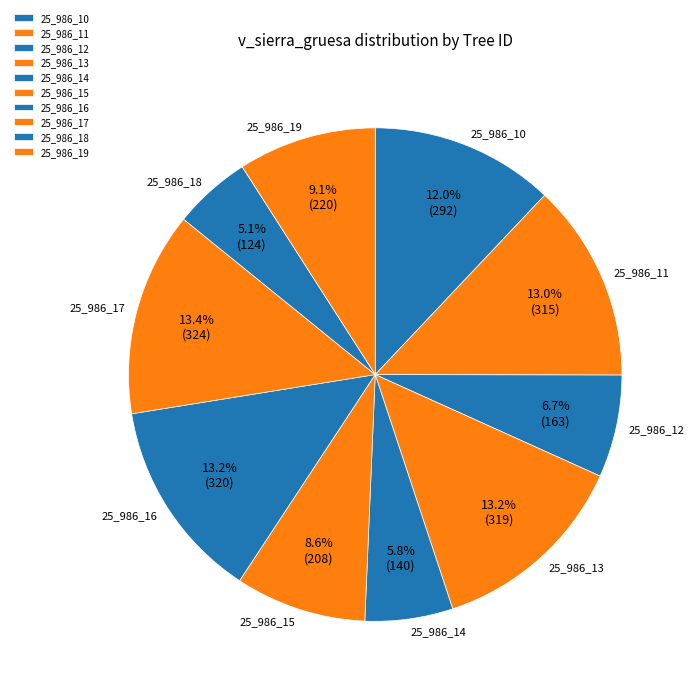

Does 25_986_14 account for over 50% of the chart?

No